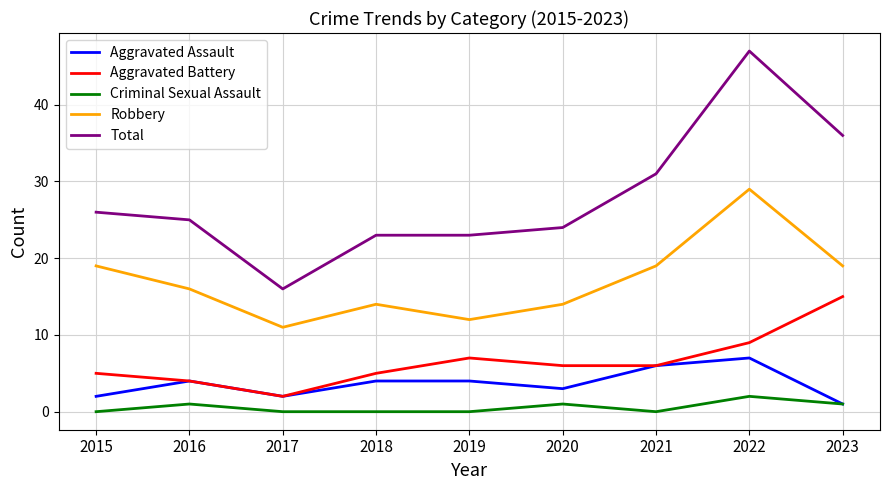

True or false: Robbery has a value of 11 at 2017.

True